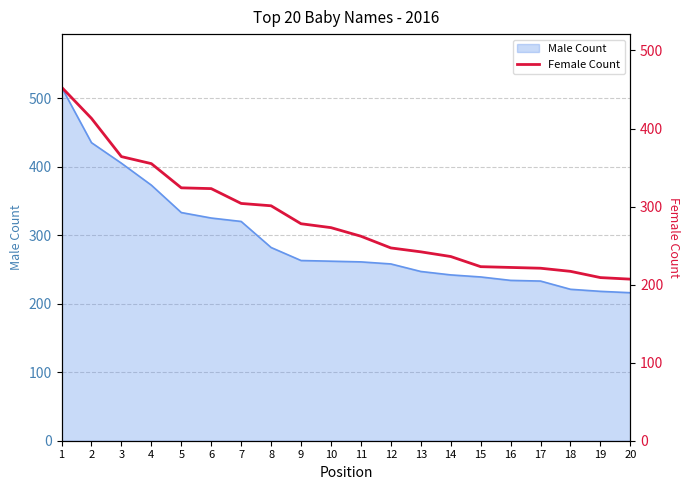

Is it true that the value at 14 is 236?

True